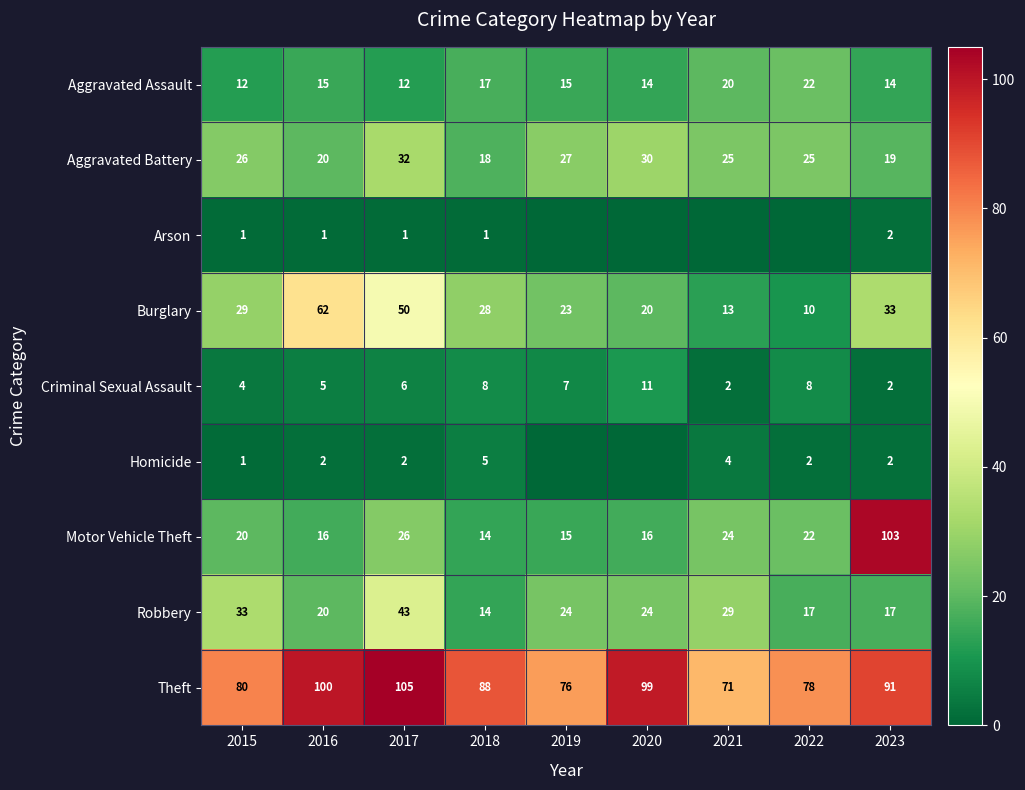

Read the Theft value at 2016, to the nearest 5.

100